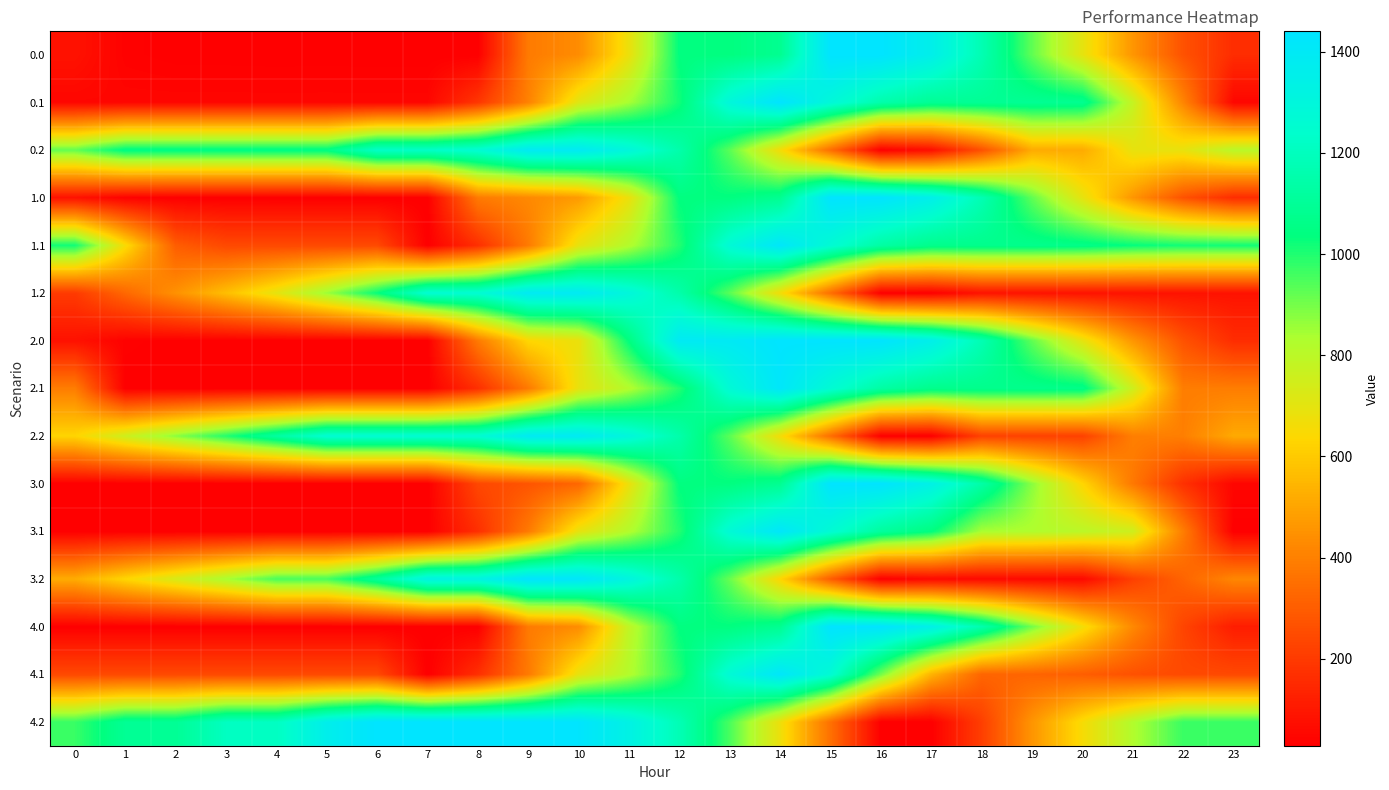

How many data points does each series have?

24